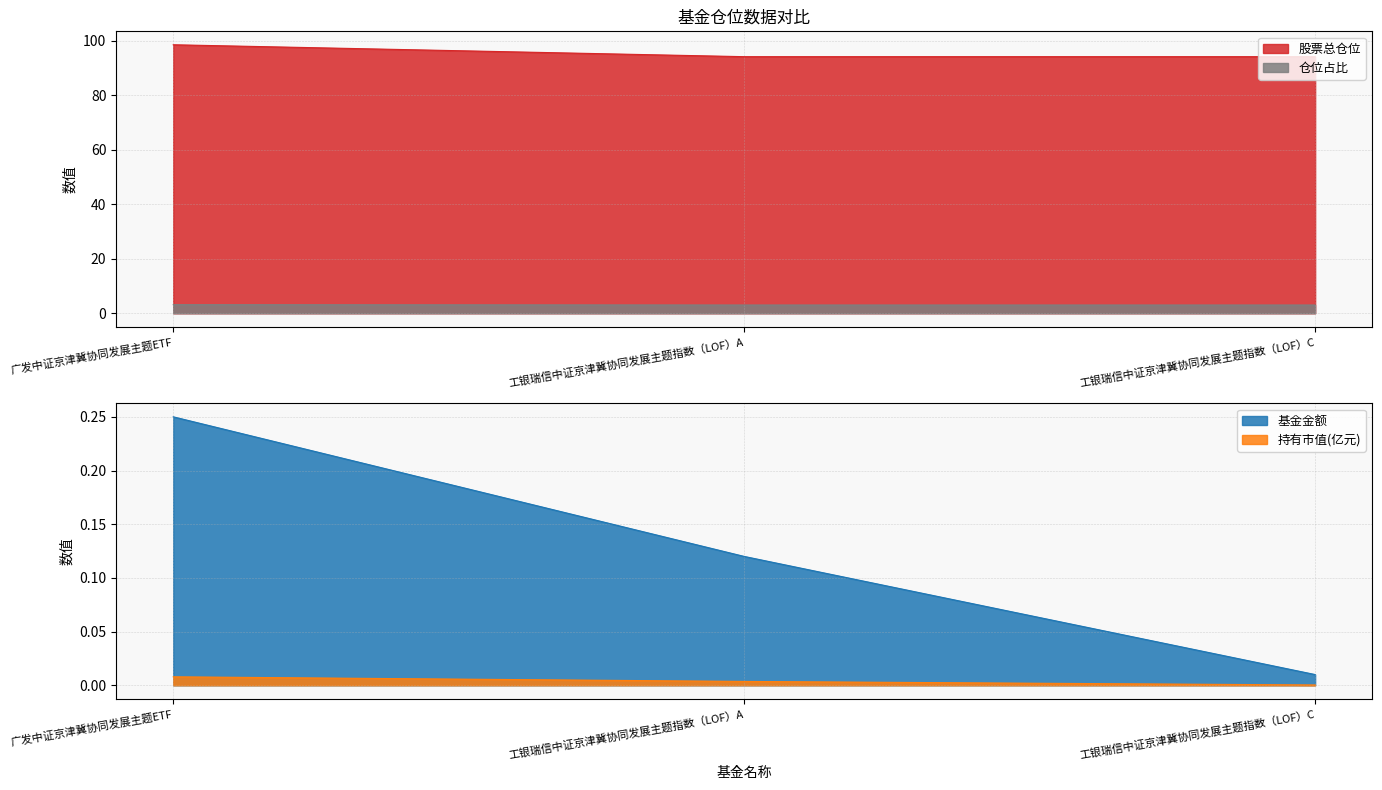

What is the highest value of the 股票总仓位 series?

98.5